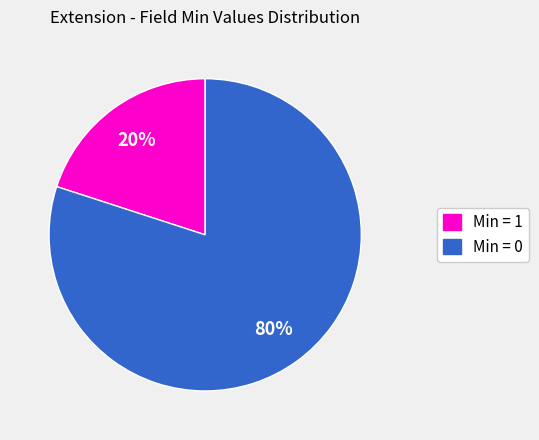

To the nearest percent, what is the average slice percentage?

50%